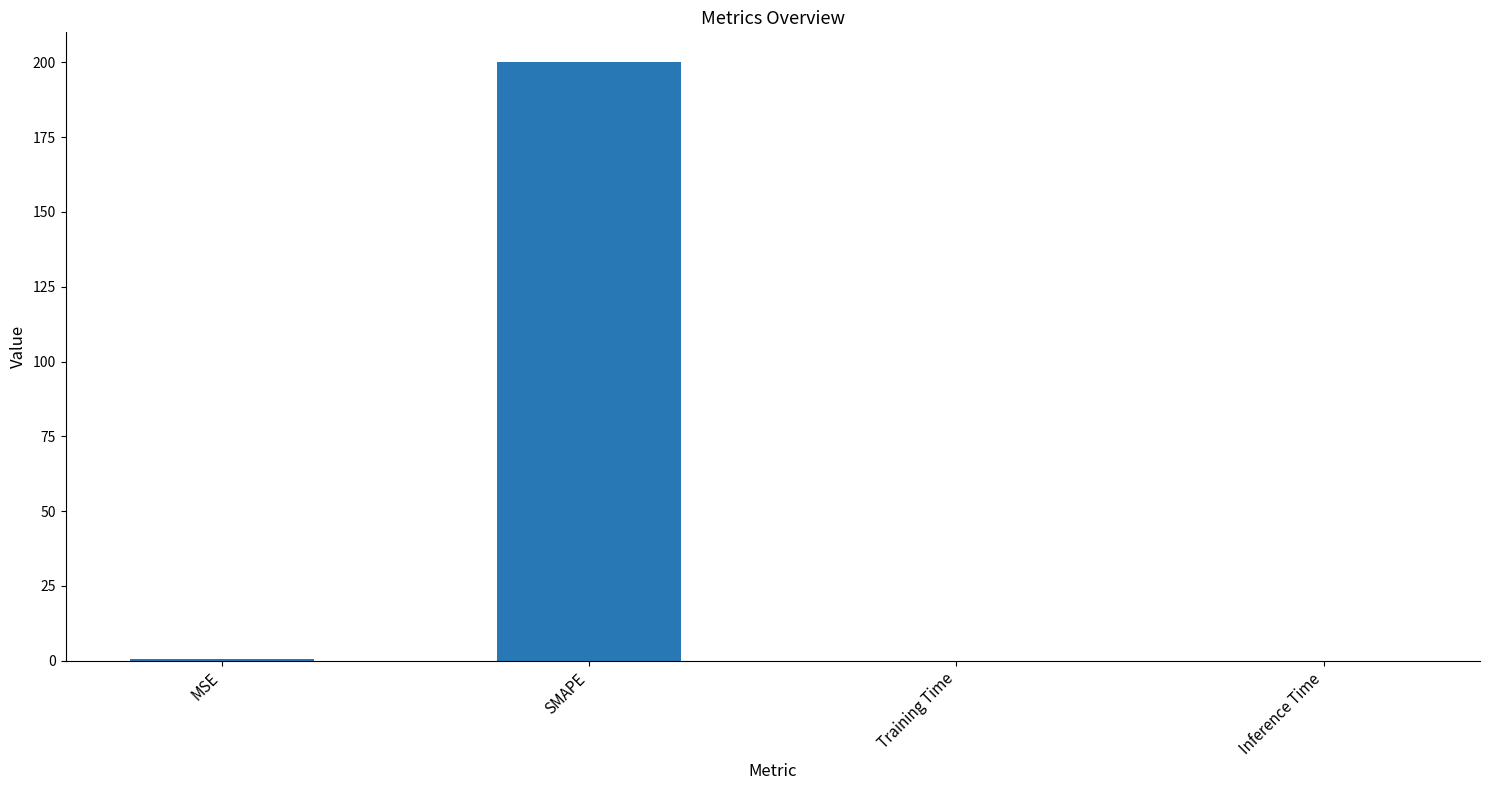

Count the number of data series in this chart.

1